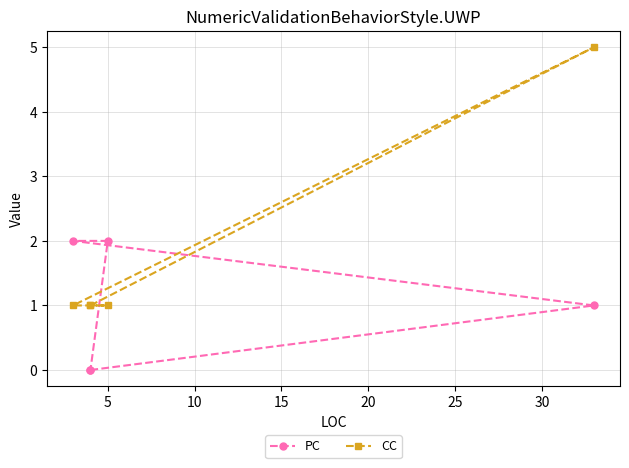

True or false: PC has more than 1 points higher than both neighbors.

False